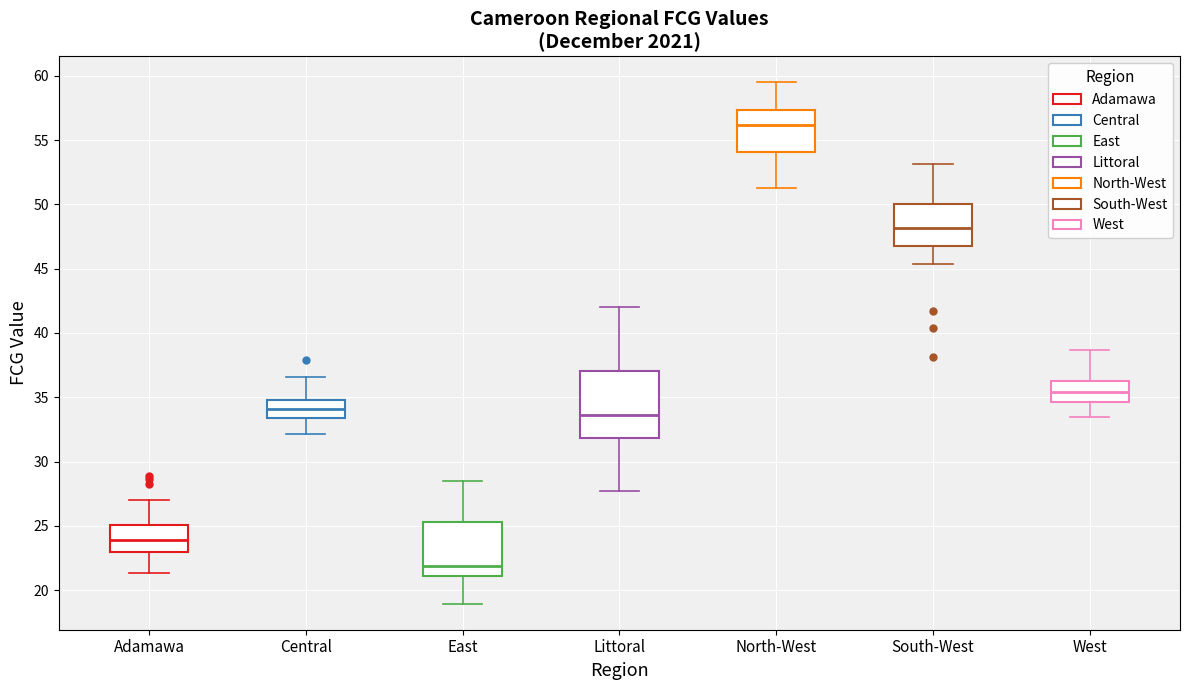

Reading left to right, transcribe this box plot: for each box, give where its median line is, the range the box spans, and where its two whiskers end, as read against the y-axis. The values are not printed on the chart, so give them approximately, as read against the axis.

Adamawa: median 24.0, box 23.0 to 25.0, whiskers 21.5 to 27.0
Central: median 34.0, box 33.5 to 35.0, whiskers 32.0 to 36.5
East: median 22.0, box 21.0 to 25.5, whiskers 19.0 to 28.5
Littoral: median 33.5, box 32.0 to 37.0, whiskers 27.5 to 42.0
North-West: median 56.0, box 54.0 to 57.5, whiskers 51.5 to 59.5
South-West: median 48.0, box 47.0 to 50.0, whiskers 45.5 to 53.0
West: median 35.5, box 34.5 to 36.5, whiskers 33.5 to 38.5